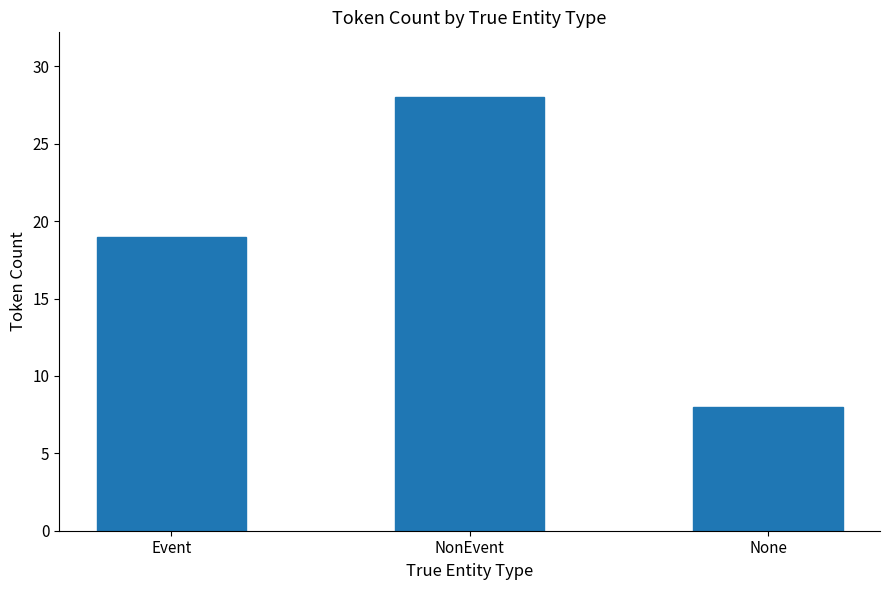

Is it true that the value at NonEvent is 28?

True